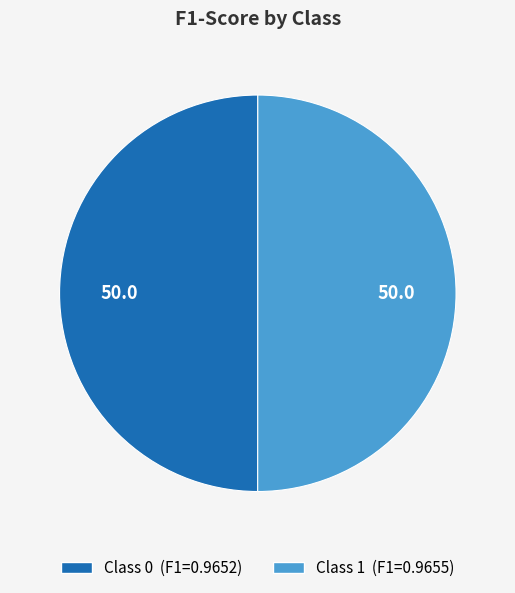

How many slices are in this pie chart?

2